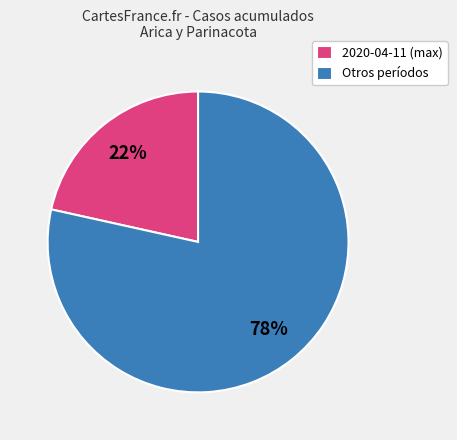

True or false: 2020-04-11 (max) accounts for 30% of the total.

False